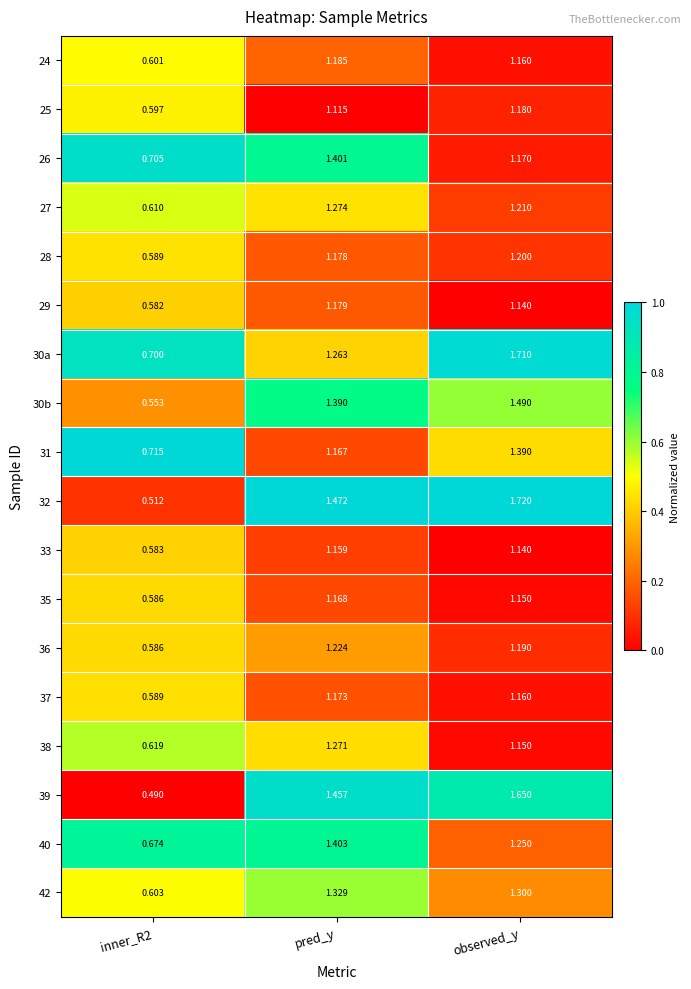

Where does the 31 series first go above 1?

pred_y